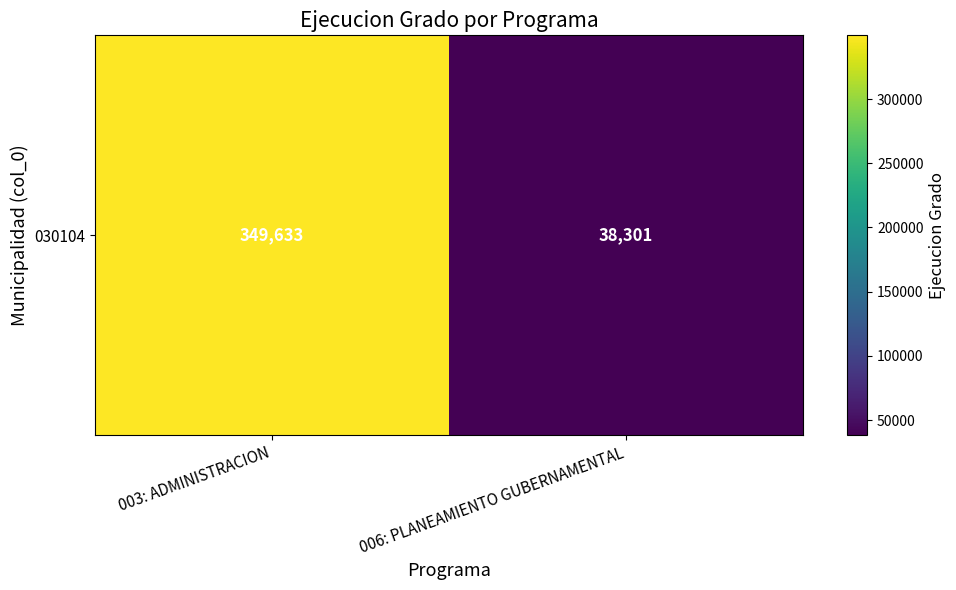

The chart shows a value of 38301 at 006: PLANEAMIENTO GUBERNAMENTAL. True or false?

True